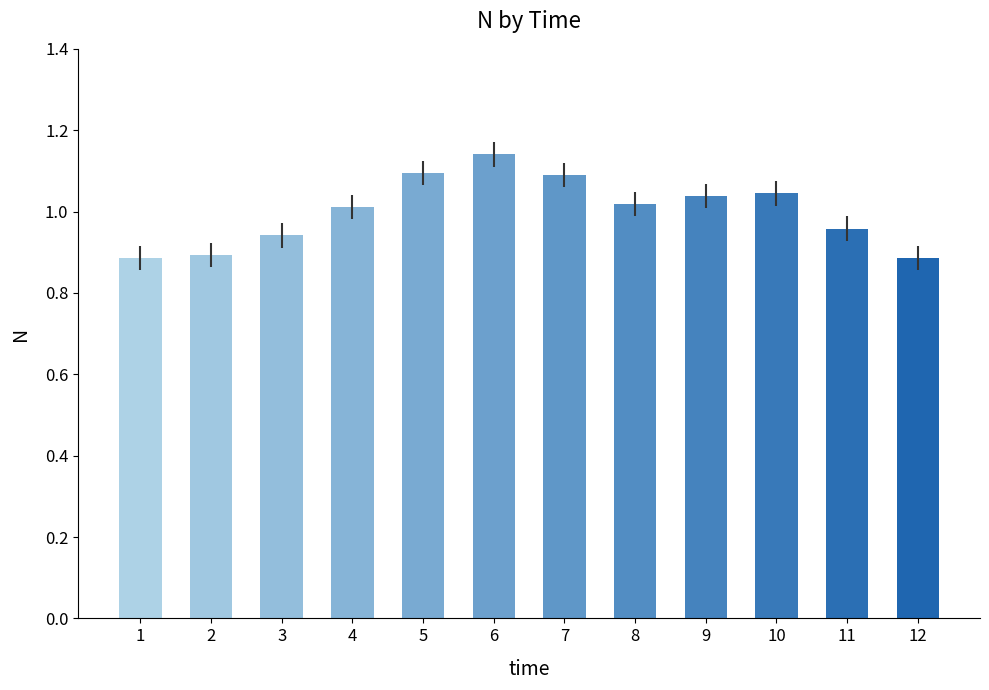

Which has a higher value, 4 or 12?

4